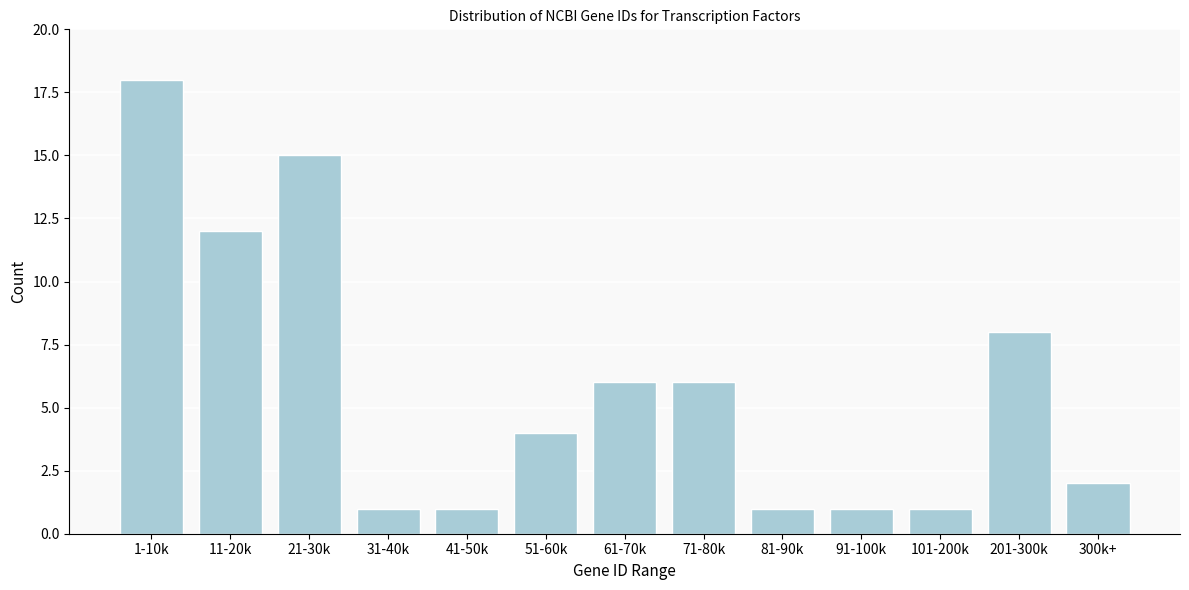

Reading right to left, list all the values displayed in this chart.

300k+=2	201-300k=8	101-200k=1	91-100k=1	81-90k=1	71-80k=6	61-70k=6	51-60k=4	41-50k=1	31-40k=1	21-30k=15	11-20k=12	1-10k=18